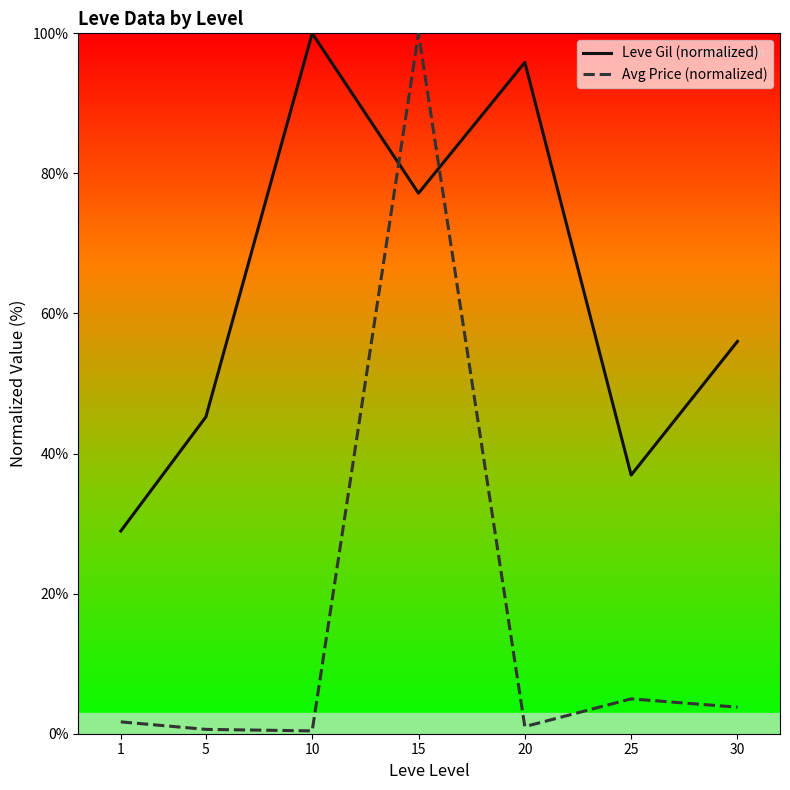

The value of Avg Price (normalized) at 30 is 3.8. True or false?

True